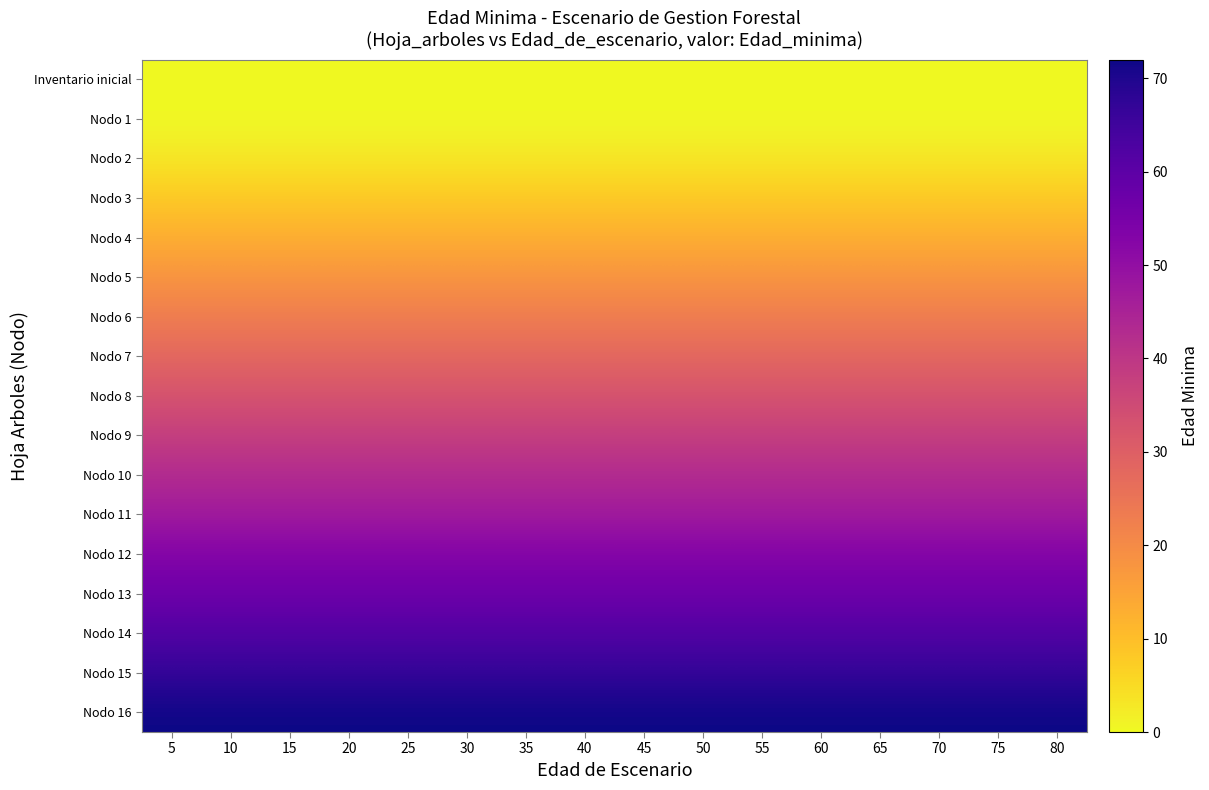

List the series in order of their peak value, highest first.

Nodo 16, Nodo 15, Nodo 14, Nodo 13, Nodo 12, Nodo 11, Nodo 10, Nodo 9, Nodo 8, Nodo 7, Nodo 6, Nodo 5, Nodo 4, Nodo 3, Nodo 2, Inventario inicial, Nodo 1